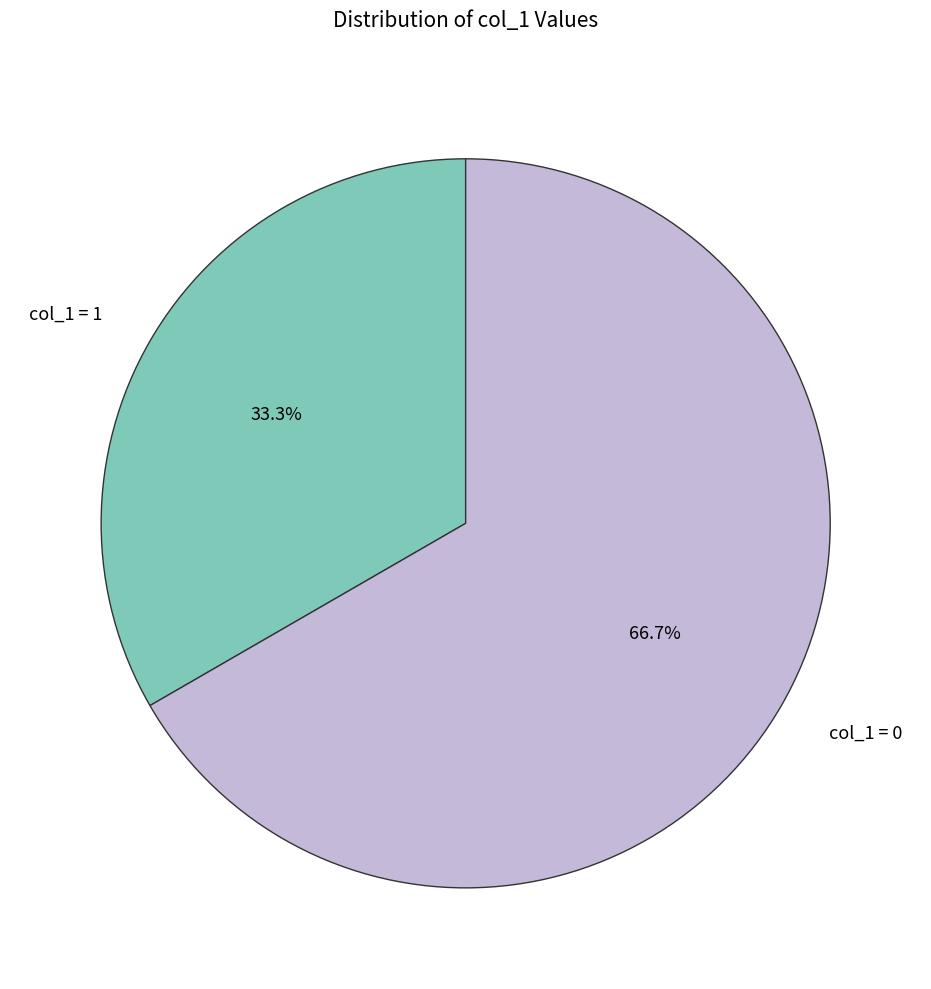

Does col_1 = 0 represent more than half of the total?

Yes